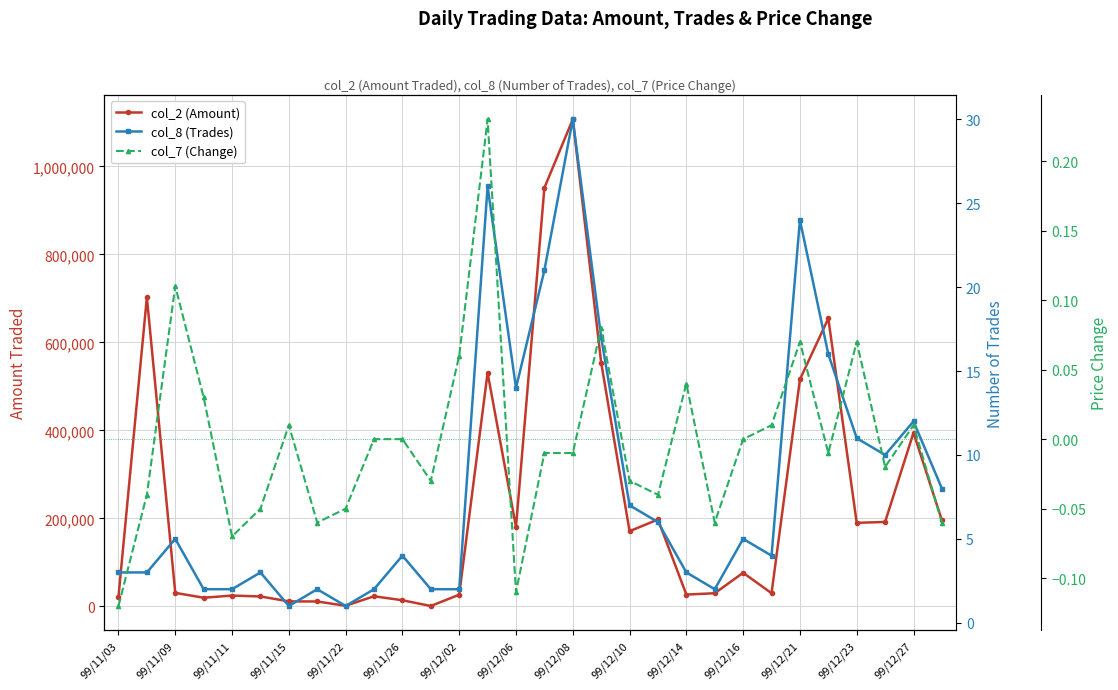

What is the sum of all col_2 (Amount) values?

6908090.0